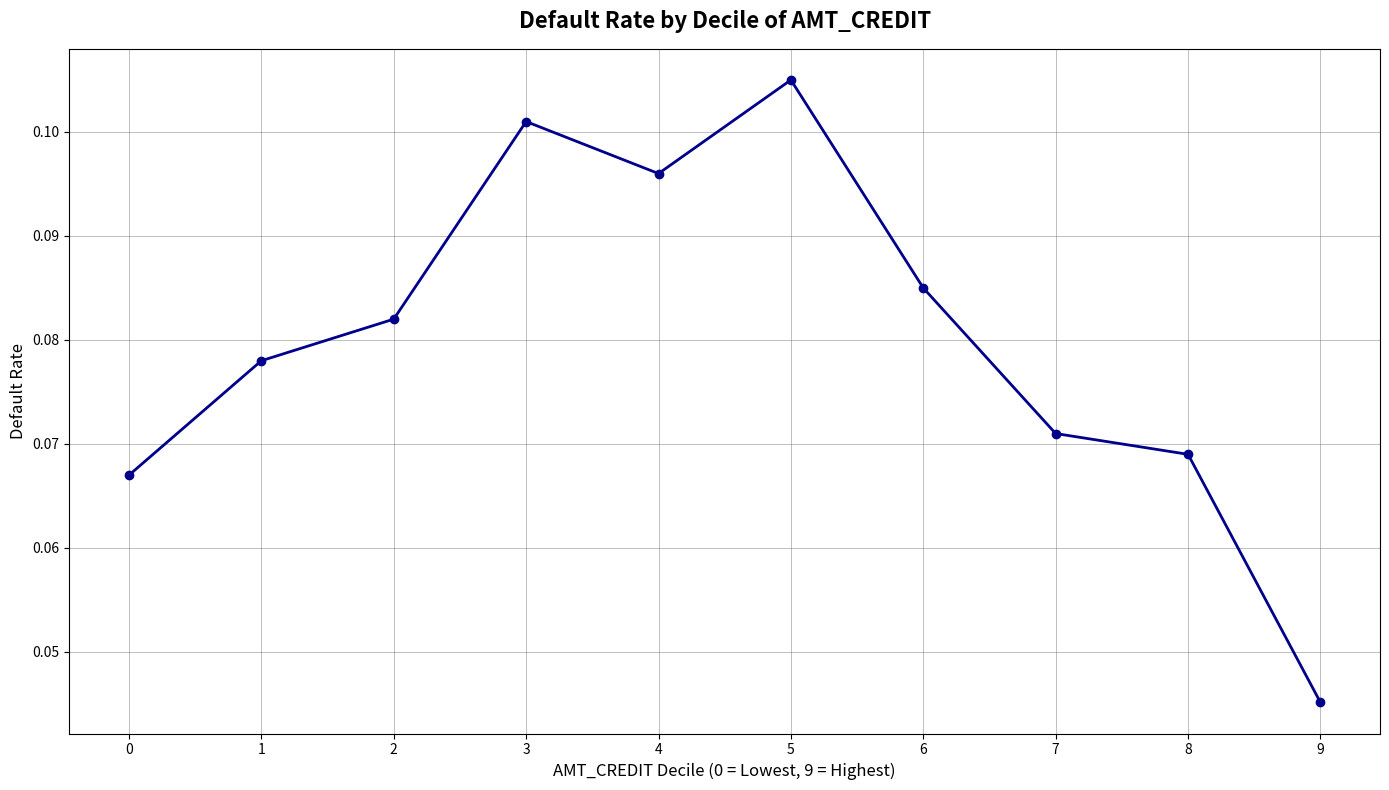

Between 6 and 0, which is larger?

6